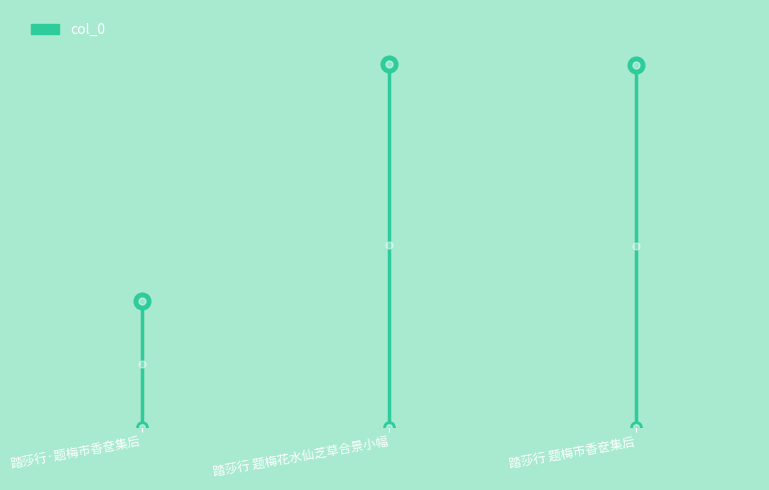

What is the average value?

132869